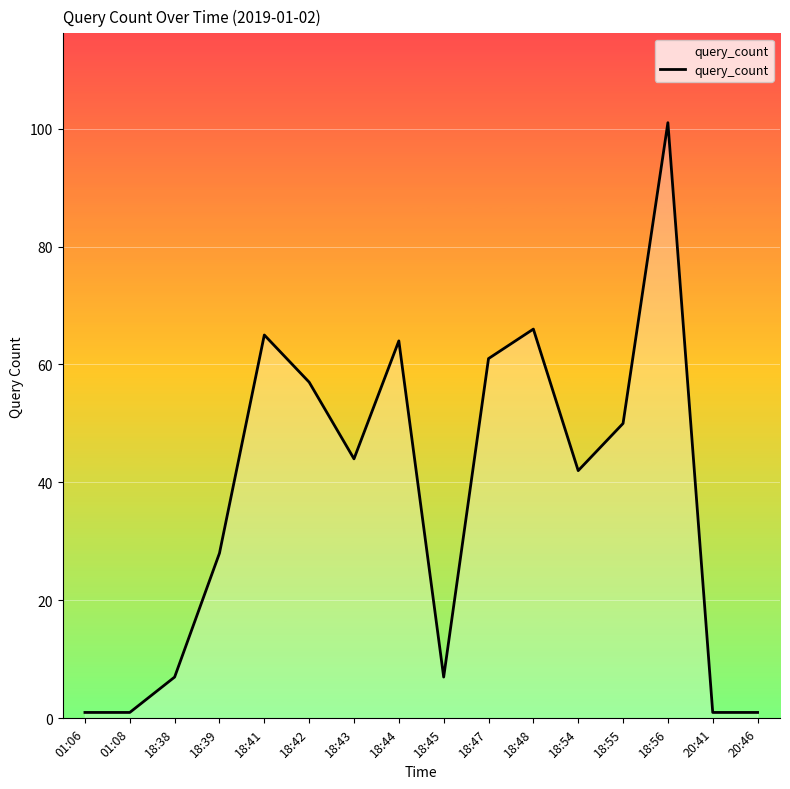

What is the minimum value shown in the chart?

1